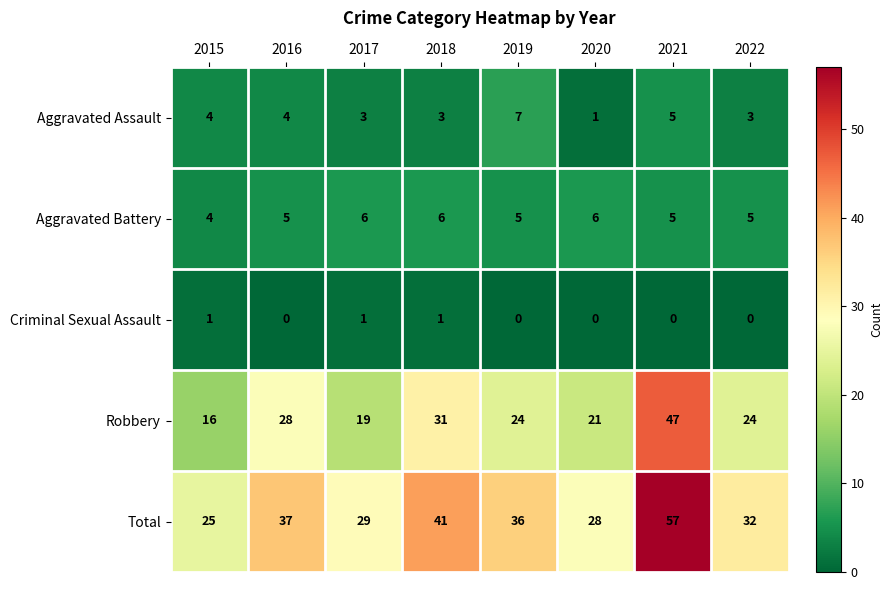

What is the total value across all series at 2017?

58